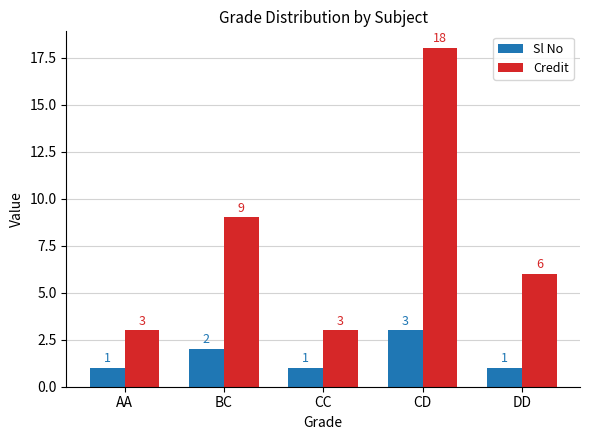

What position from the left is CD?

4